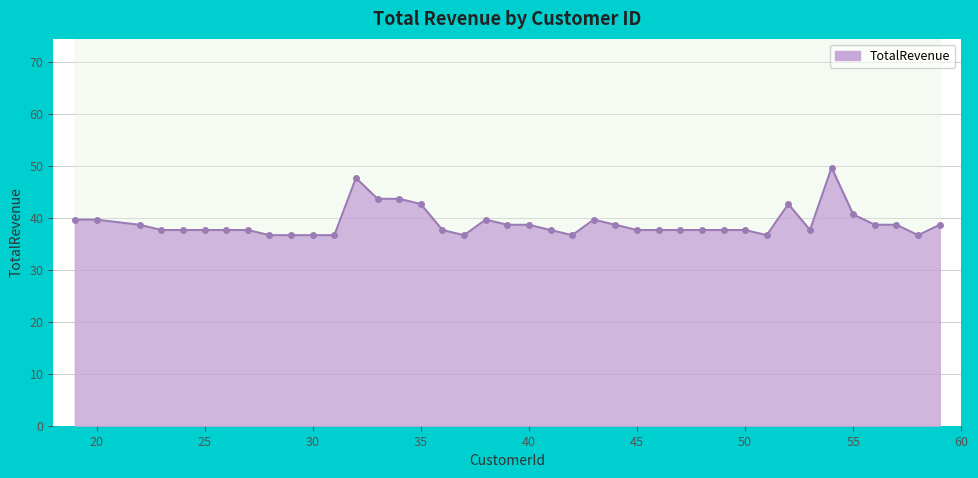

What is the sum of the values at 59 and 36?

76.2